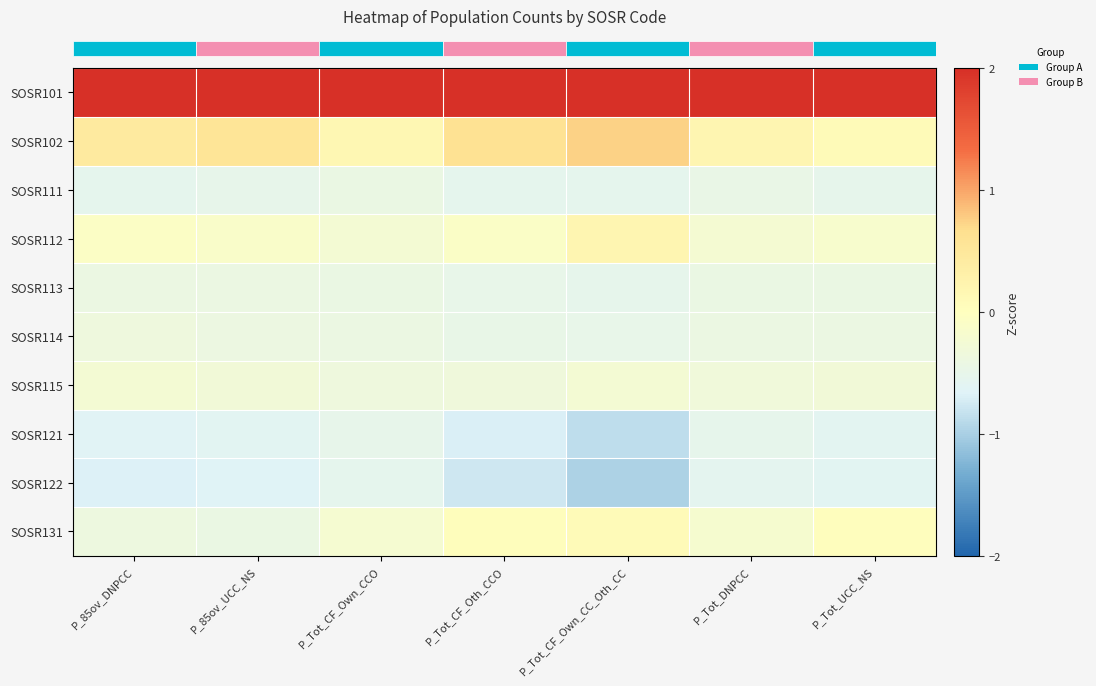

What is the minimum value shown in the chart?

-1.0